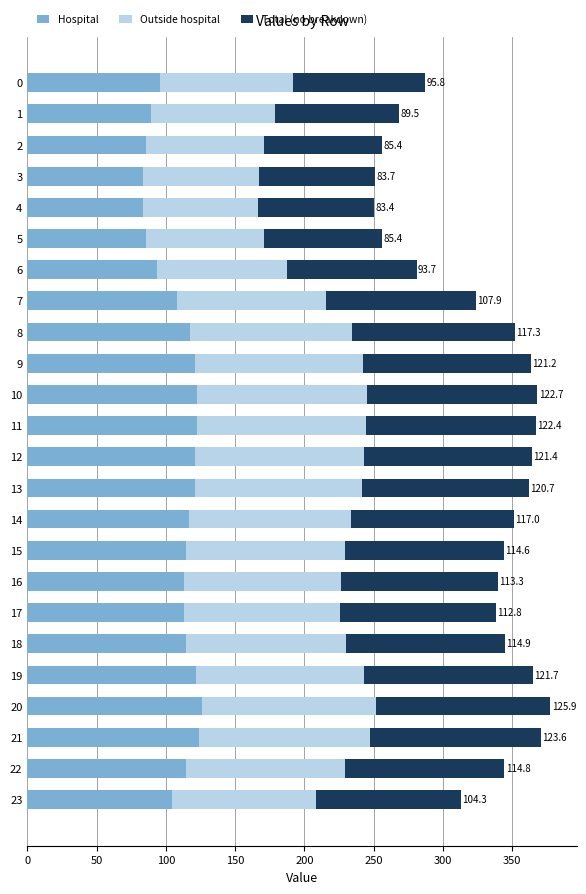

What is the total value across all series at 7?

323.8